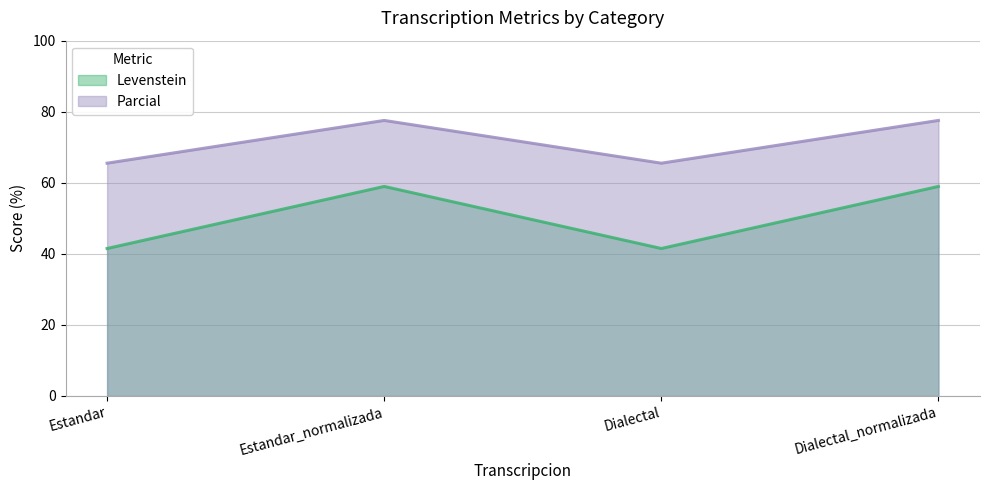

Between Dialectal_normalizada and Estandar_normalizada, which is larger?

Dialectal_normalizada